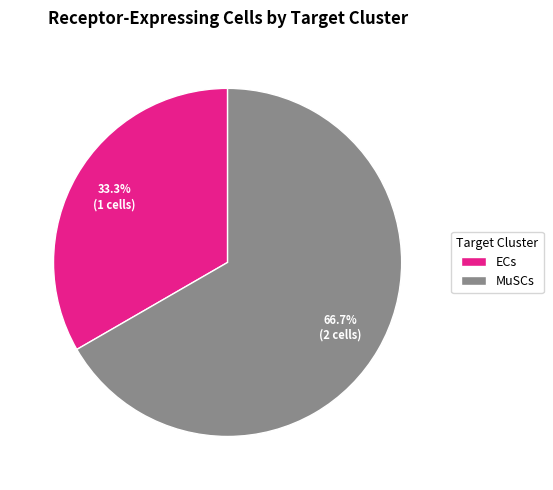

Rank the categories by value from highest to lowest.

MuSCs, ECs